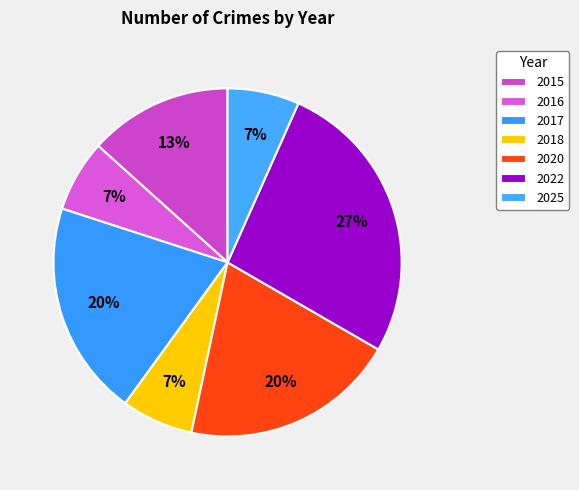

What percentage do 2022 and 2018 together represent?

33.3%